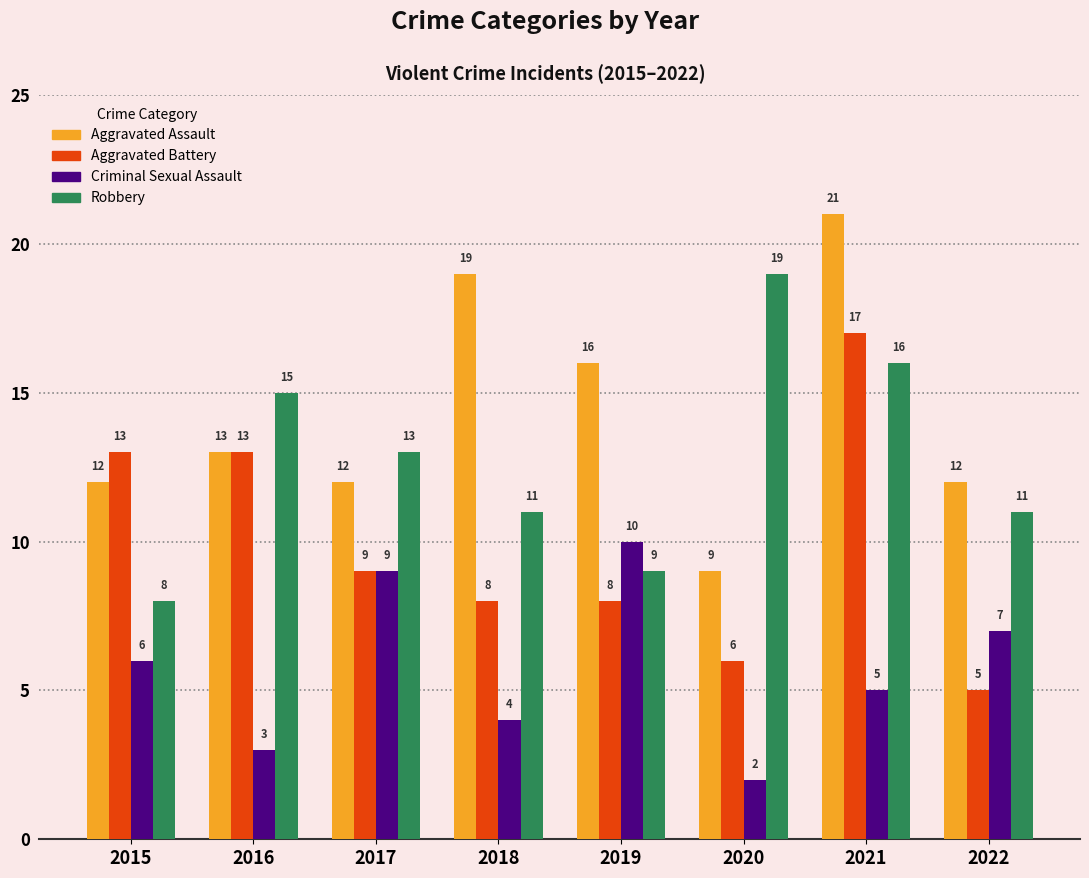

Are the bars grouped side by side (vs. stacked)?

Yes